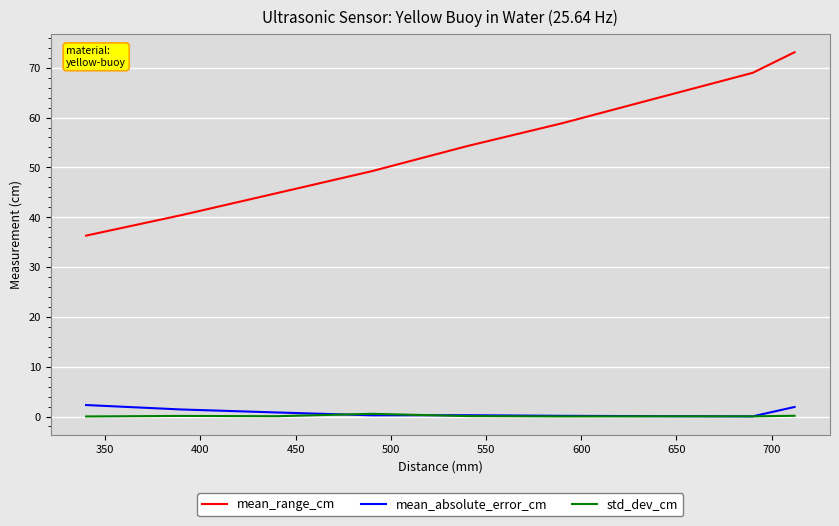

What is the average value of the mean_absolute_error_cm series?

0.8